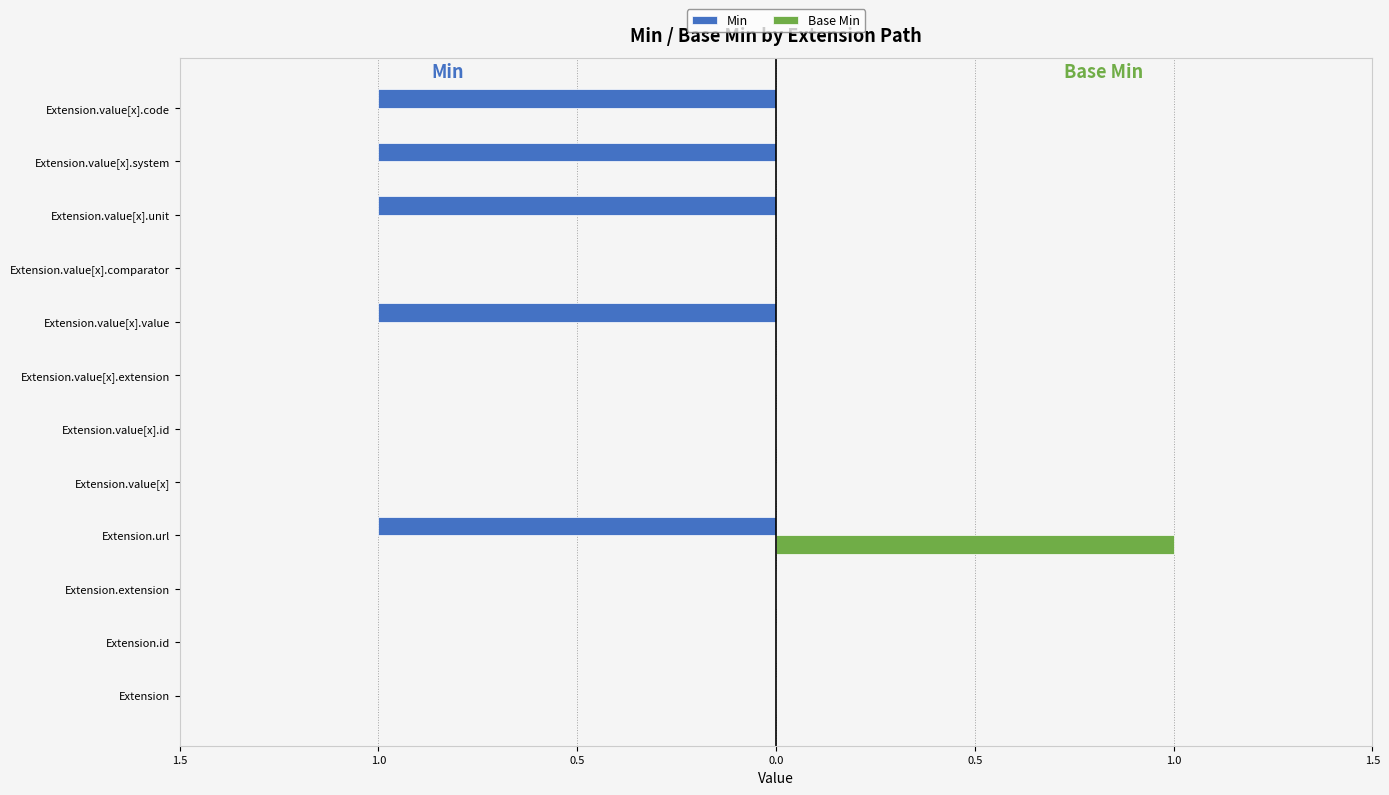

What are all the series names shown in the legend?

Min, Base Min